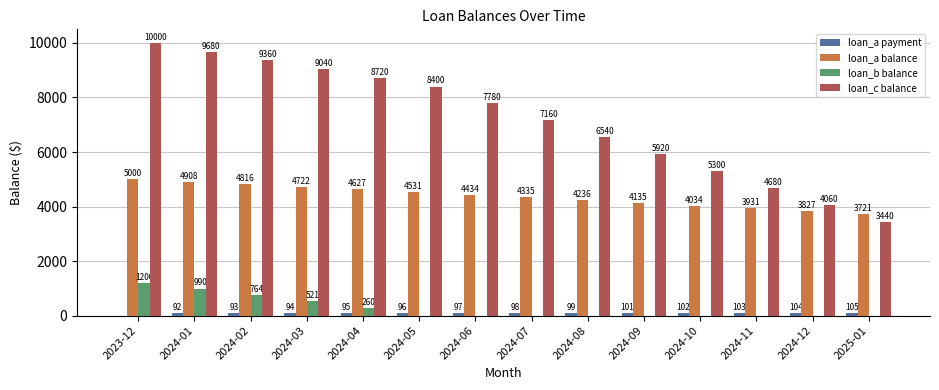

Which series has the largest range (max minus min)?

loan_c balance